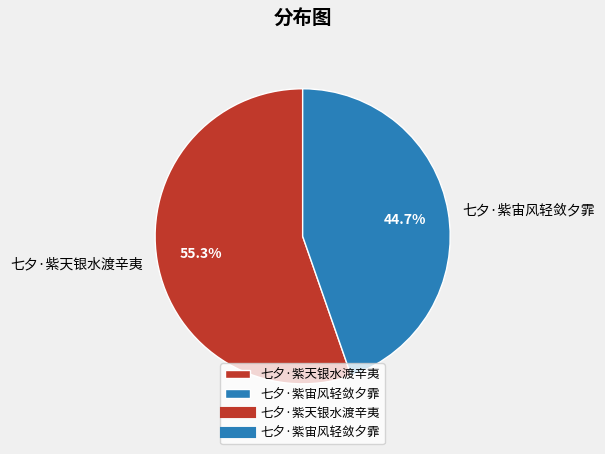

Which slice is the largest?

七夕·紫天银水渡辛夷